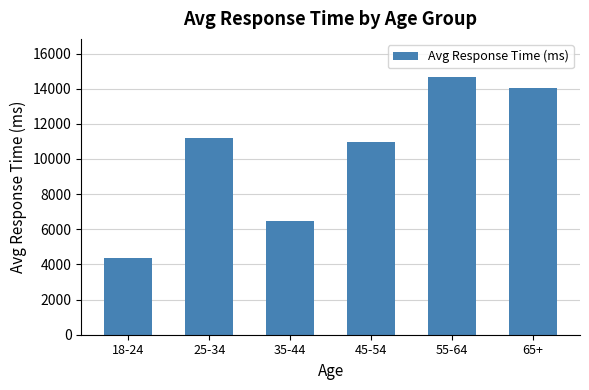

What is the sum of all values?

61656.5